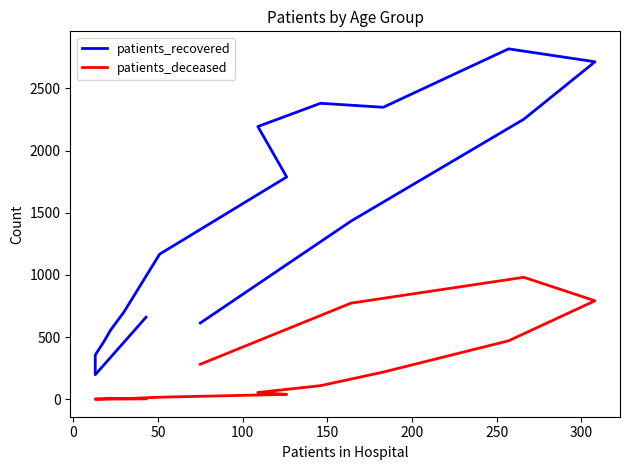

Which series has the widest spread of values?

patients_recovered